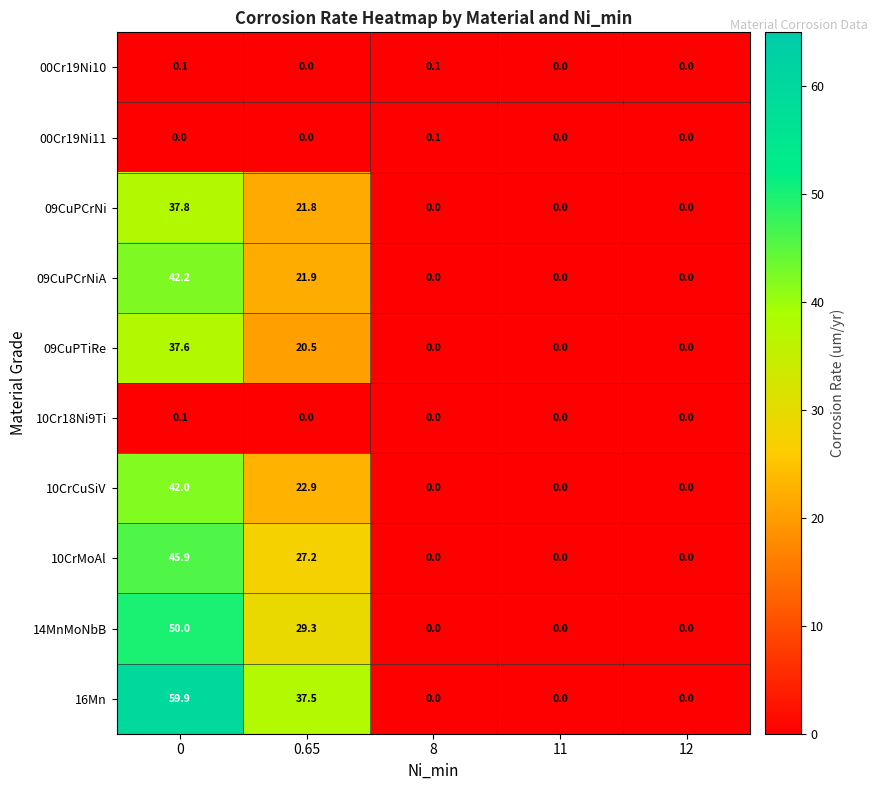

What is the average value of the 14MnMoNbB series?

15.9